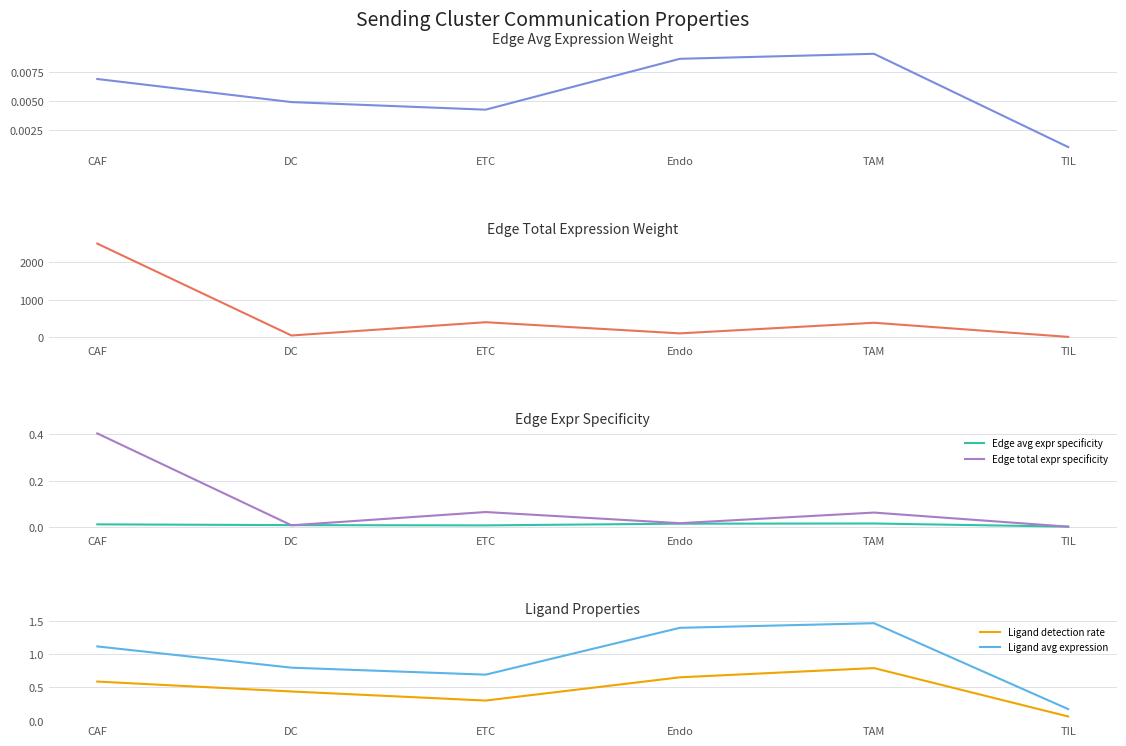

Does the chart have visible grid lines?

Yes